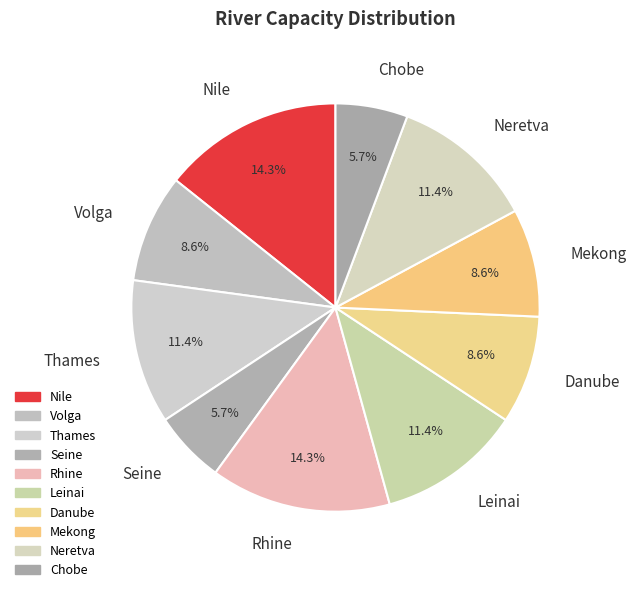

How many slices are in this pie chart?

10